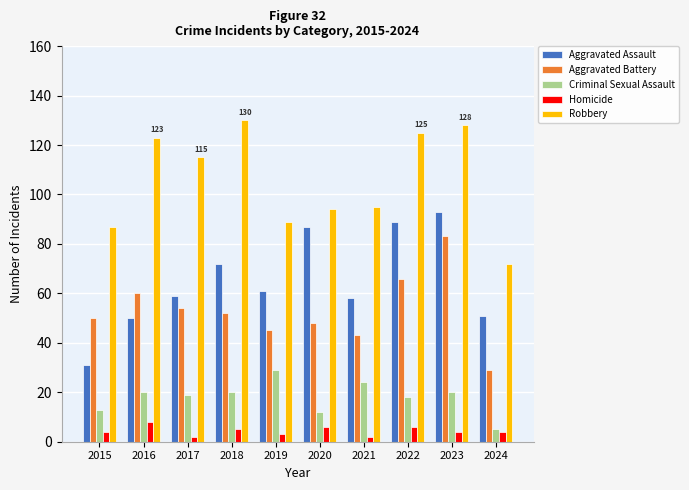

Which category has the lowest value in the Criminal Sexual Assault series?

2024